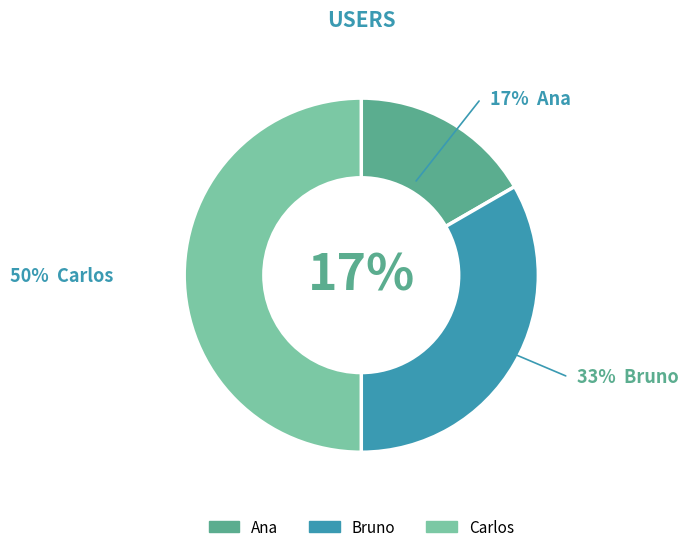

Rank the categories by value from lowest to highest.

Ana, Bruno, Carlos